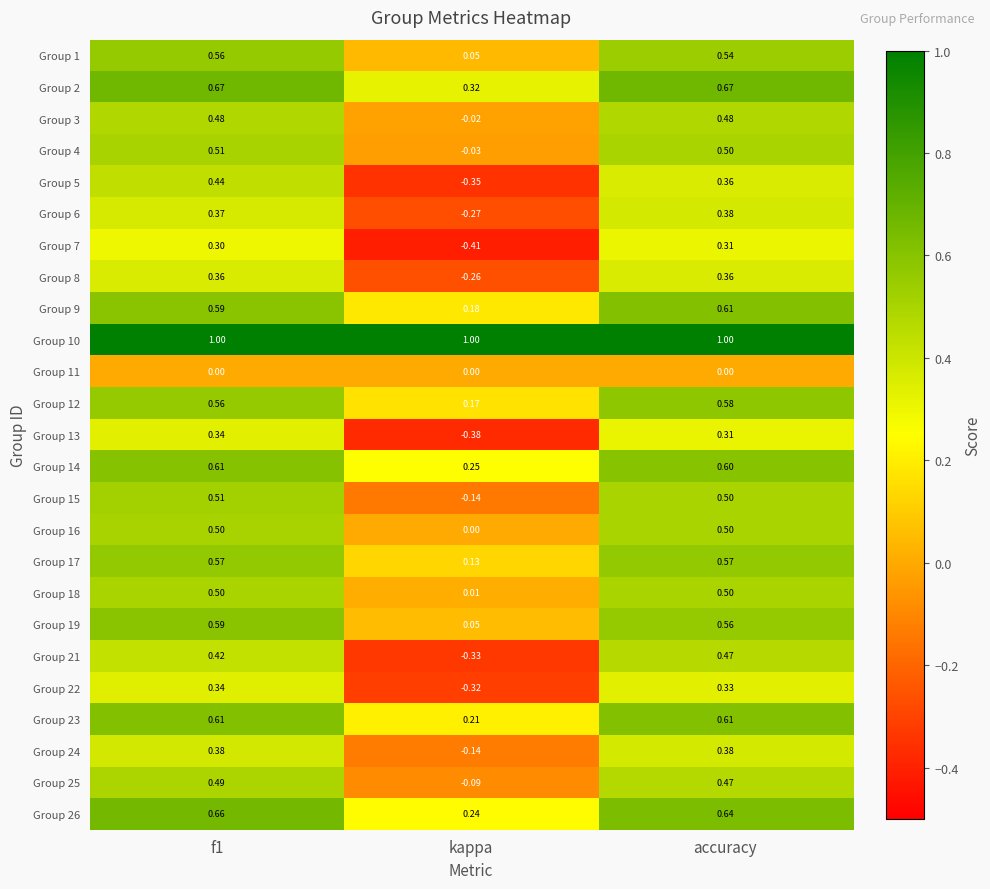

Which has a higher value, accuracy or kappa?

accuracy